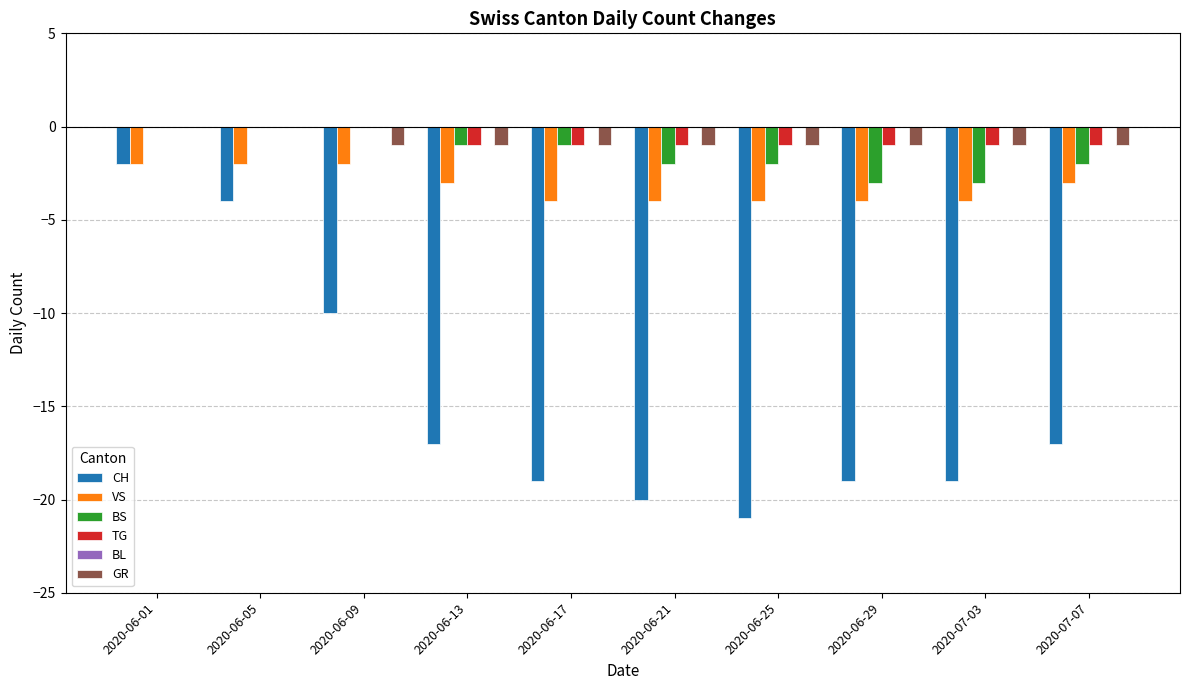

Which series has the largest range (max minus min)?

CH